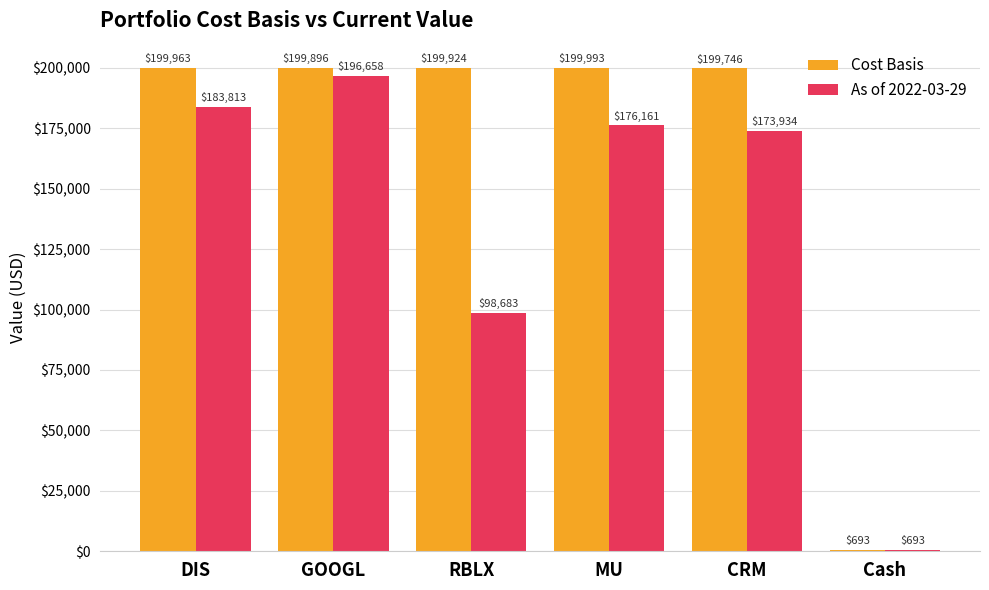

What is the lowest value of the As of 2022-03-29 series?

692.6